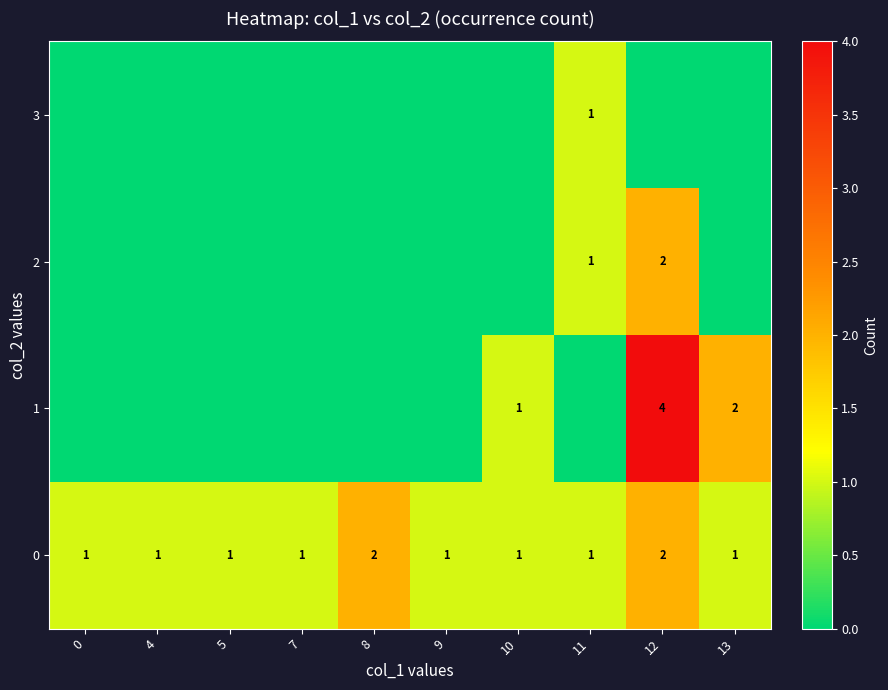

How many 0 values are between 1 and 2?

10